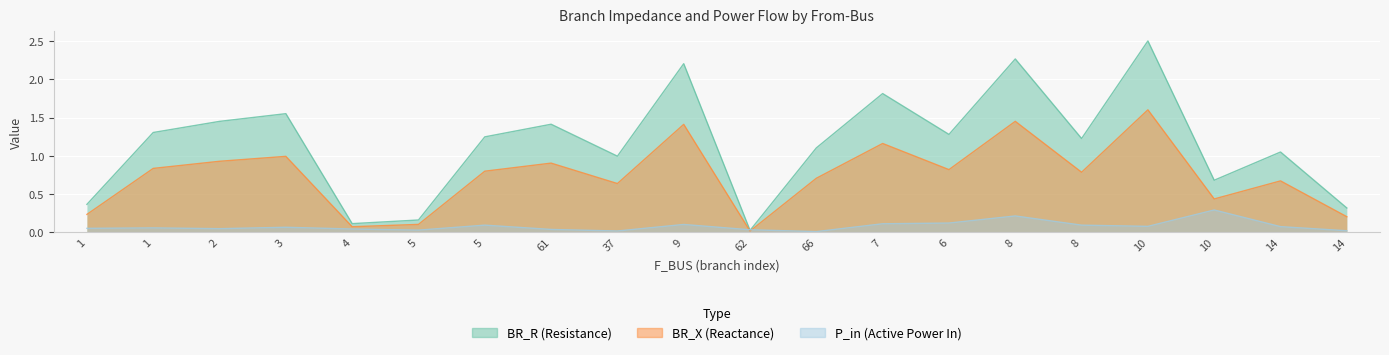

The BR_R series shows 2.2 at 9. True or false?

True